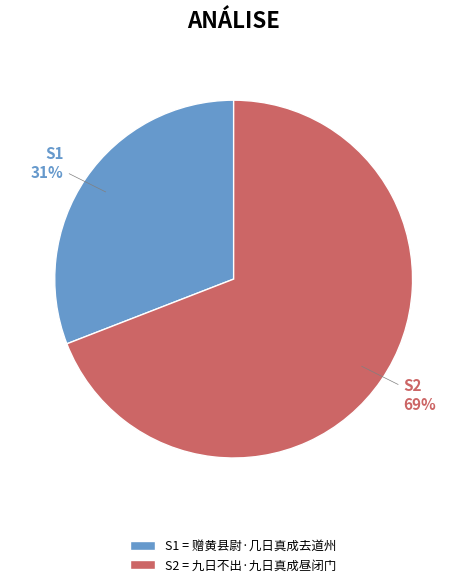

The S2 = 九日不出·九日真成昼闭门 slice represents 75% of the pie. True or false?

False